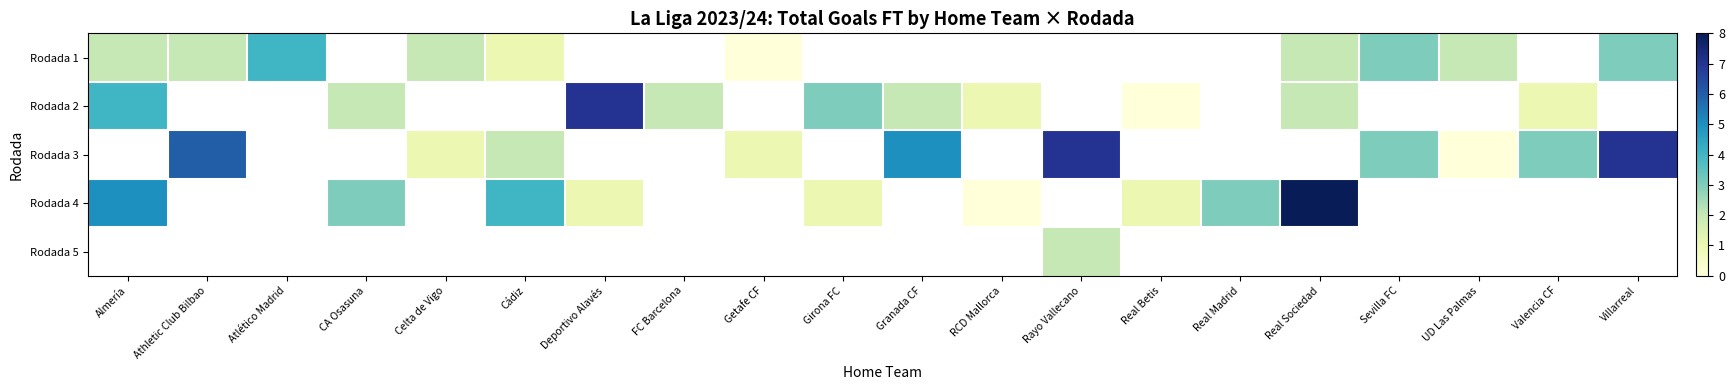

Which label corresponds to the smallest value in the chart?

Getafe CF